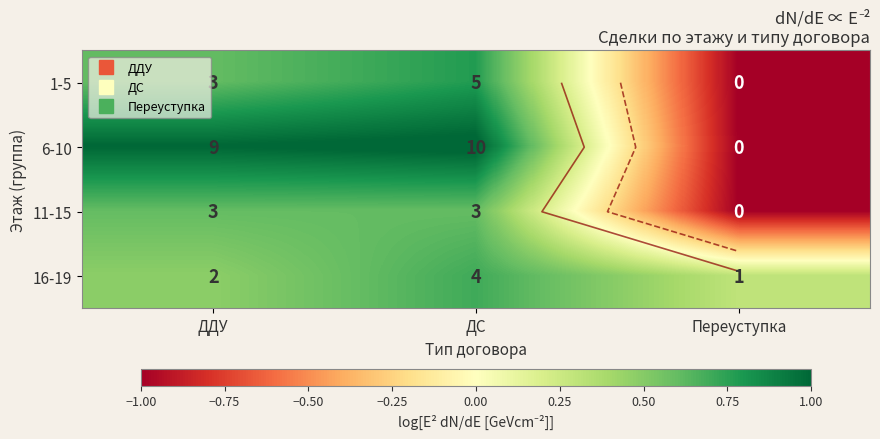

How many 11-15 values are between -1 and 0?

1